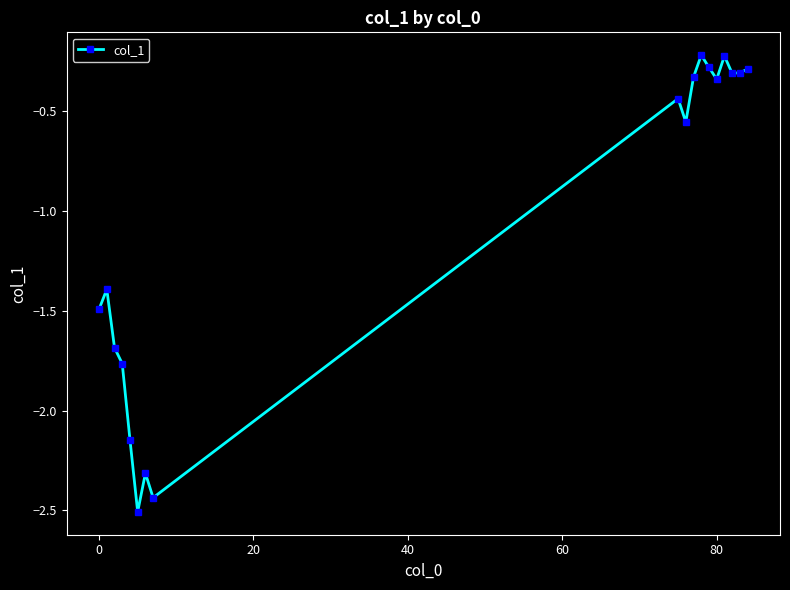

What is the sum of all values?

-19.0